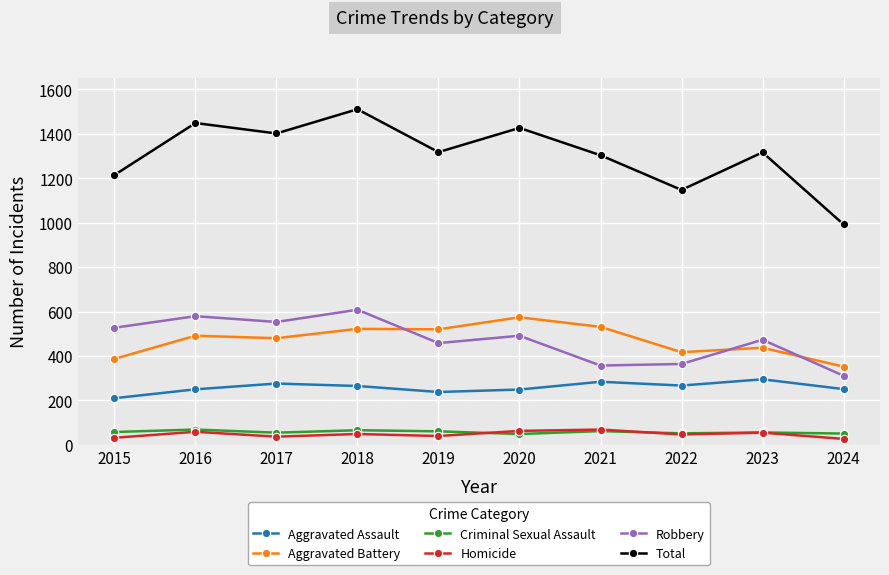

Which series has the largest range (max minus min)?

Total